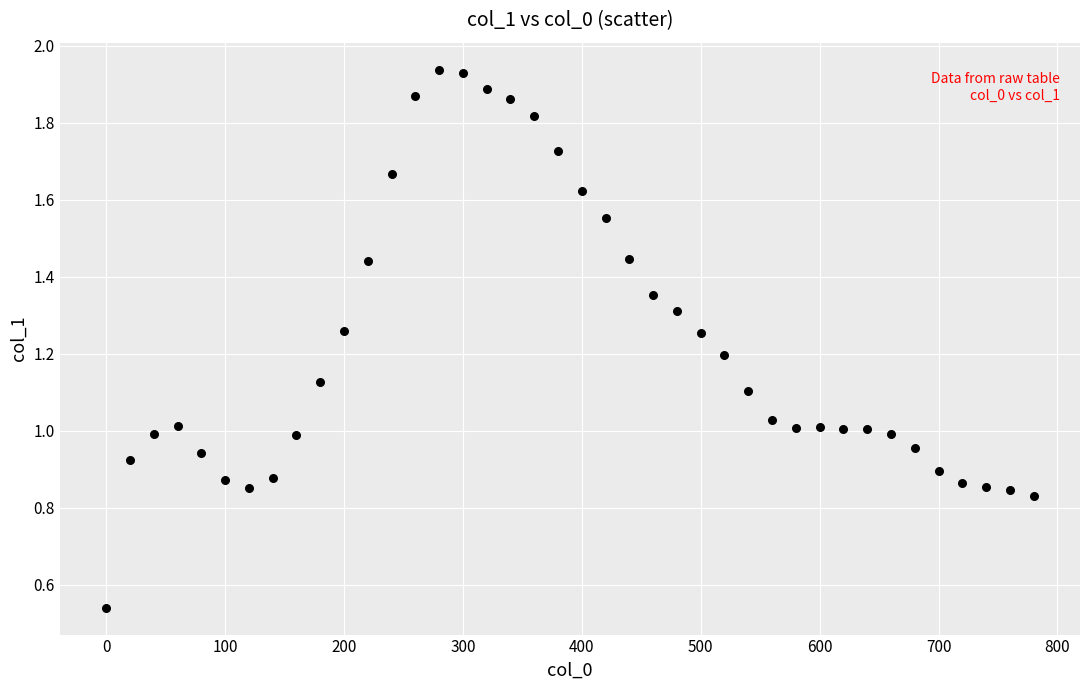

What is the range of X values (max minus min)?

780.0